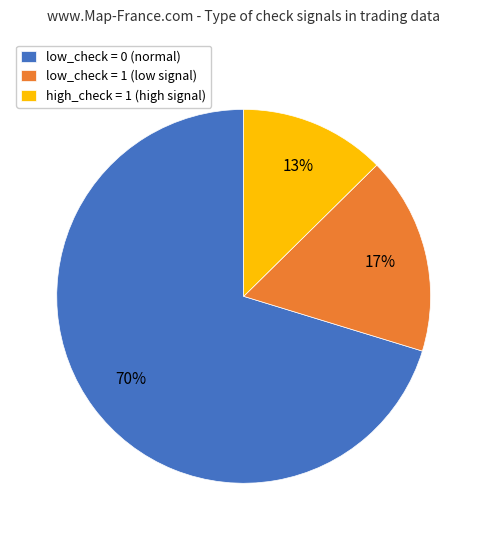

True or false: high_check = 1 (high signal) accounts for 3% of the total.

False